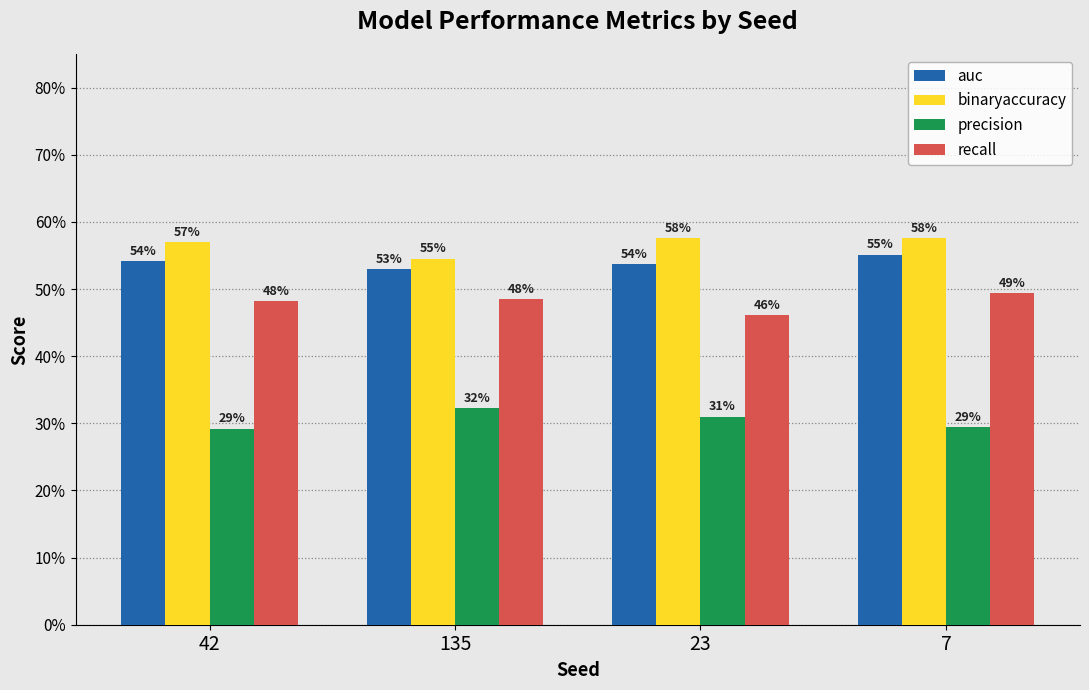

Where is precision nearest to the value 0?

42